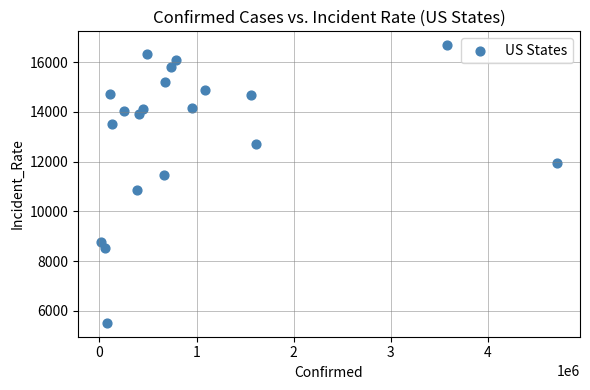

What is the range of Y values (max minus min)?

11162.0